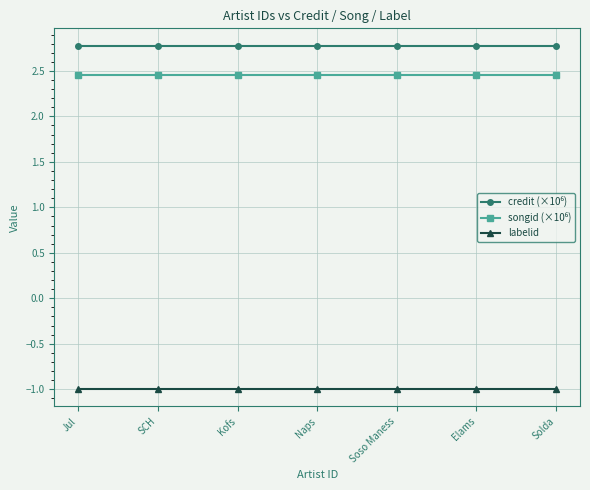

What position from the right is Kofs?

5